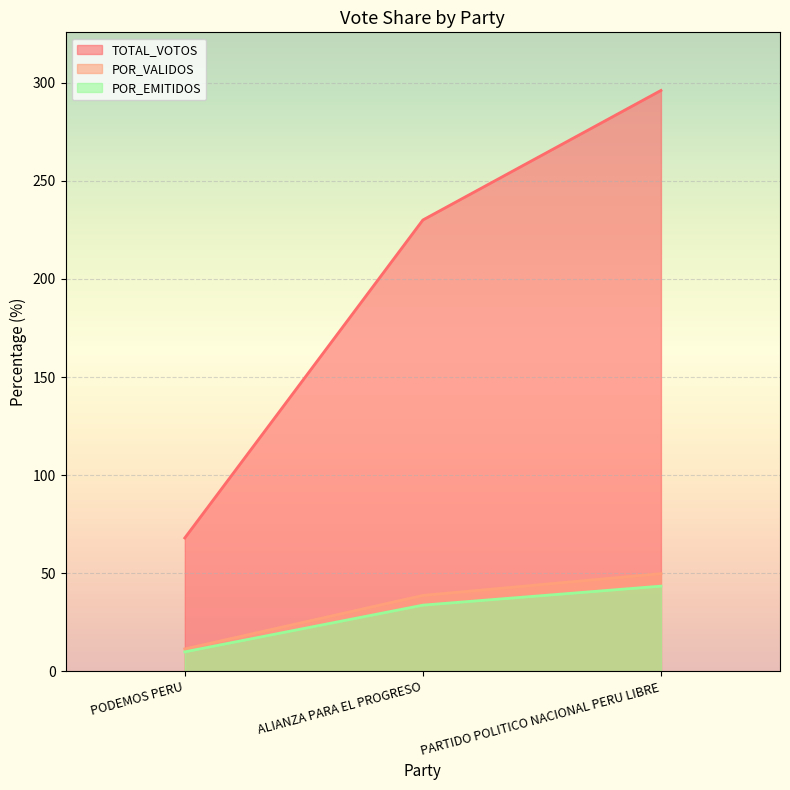

How many values in the POR_EMITIDOS series are below 33?

1